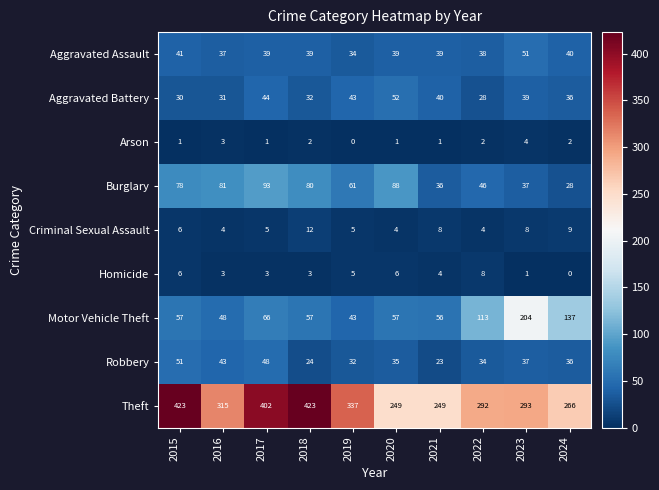

What is the difference between the maximum and minimum values in the Robbery series?

28